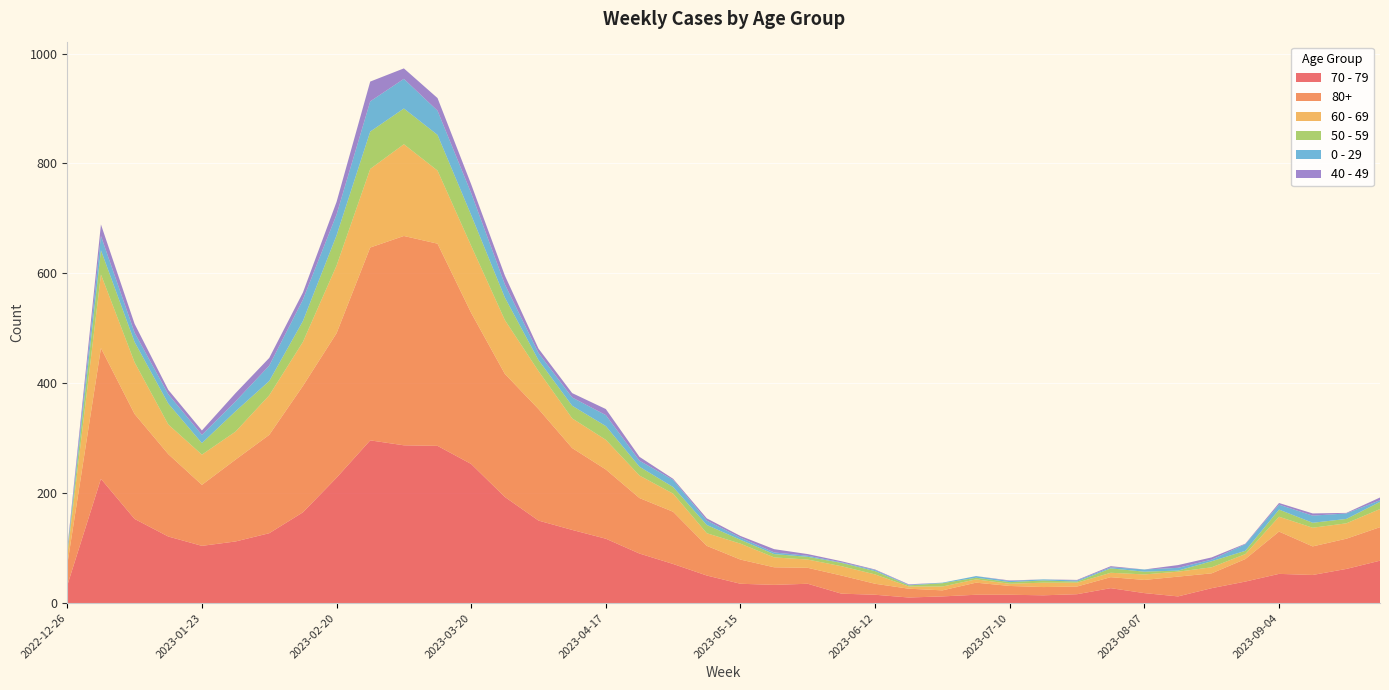

Reading left to right, transcribe all the data shown in this chart.

70 - 79: 2022-12-26=32	2023-01-02=226	2023-01-09=153	2023-01-16=121	2023-01-23=104	2023-01-30=112	2023-02-06=127	2023-02-13=165	2023-02-20=228	2023-02-27=296	2023-03-06=287	2023-03-13=286	2023-03-20=253	2023-03-27=193	2023-04-03=150	2023-04-10=133	2023-04-17=117	2023-04-24=90	2023-05-01=71	2023-05-08=50	2023-05-15=35	2023-05-22=33	2023-05-29=35	2023-06-05=17	2023-06-12=15	2023-06-19=10	2023-06-26=12	2023-07-03=15	2023-07-10=15	2023-07-17=14	2023-07-24=16	2023-07-31=27	2023-08-07=18	2023-08-14=12	2023-08-21=27	2023-08-28=39	2023-09-04=53	2023-09-11=51	2023-09-18=62	2023-09-25=77
80+: 2022-12-26=38	2023-01-02=238	2023-01-09=191	2023-01-16=150	2023-01-23=111	2023-01-30=149	2023-02-06=179	2023-02-13=230	2023-02-20=263	2023-02-27=351	2023-03-06=381	2023-03-13=368	2023-03-20=275	2023-03-27=224	2023-04-03=203	2023-04-10=149	2023-04-17=126	2023-04-24=101	2023-05-01=95	2023-05-08=54	2023-05-15=44	2023-05-22=32	2023-05-29=29	2023-06-05=33	2023-06-12=20	2023-06-19=16	2023-06-26=11	2023-07-03=22	2023-07-10=16	2023-07-17=15	2023-07-24=14	2023-07-31=20	2023-08-07=24	2023-08-14=36	2023-08-21=27	2023-08-28=41	2023-09-04=77	2023-09-11=52	2023-09-18=55	2023-09-25=61
60 - 69: 2022-12-26=16	2023-01-02=134	2023-01-09=94	2023-01-16=54	2023-01-23=55	2023-01-30=51	2023-02-06=72	2023-02-13=80	2023-02-20=123	2023-02-27=143	2023-03-06=167	2023-03-13=133	2023-03-20=122	2023-03-27=98	2023-04-03=69	2023-04-10=54	2023-04-17=54	2023-04-24=41	2023-05-01=33	2023-05-08=23	2023-05-15=29	2023-05-22=18	2023-05-29=15	2023-06-05=17	2023-06-12=17	2023-06-19=4	2023-06-26=7	2023-07-03=6	2023-07-10=4	2023-07-17=8	2023-07-24=7	2023-07-31=8	2023-08-07=10	2023-08-14=9	2023-08-21=11	2023-08-28=9	2023-09-04=27	2023-09-11=34	2023-09-18=28	2023-09-25=33
50 - 59: 2022-12-26=5	2023-01-02=44	2023-01-09=37	2023-01-16=38	2023-01-23=21	2023-01-30=37	2023-02-06=26	2023-02-13=38	2023-02-20=55	2023-02-27=68	2023-03-06=65	2023-03-13=65	2023-03-20=56	2023-03-27=41	2023-04-03=20	2023-04-10=23	2023-04-17=25	2023-04-24=16	2023-05-01=12	2023-05-08=15	2023-05-15=7	2023-05-22=6	2023-05-29=5	2023-06-05=6	2023-06-12=6	2023-06-19=2	2023-06-26=6	2023-07-03=3	2023-07-10=3	2023-07-17=4	2023-07-24=2	2023-07-31=8	2023-08-07=5	2023-08-14=2	2023-08-21=11	2023-08-28=6	2023-09-04=13	2023-09-11=9	2023-09-18=8	2023-09-25=13
0 - 29: 2022-12-26=4	2023-01-02=26	2023-01-09=17	2023-01-16=17	2023-01-23=15	2023-01-30=18	2023-02-06=28	2023-02-13=39	2023-02-20=38	2023-02-27=55	2023-03-06=54	2023-03-13=44	2023-03-20=40	2023-03-27=24	2023-04-03=13	2023-04-10=15	2023-04-17=20	2023-04-24=11	2023-05-01=13	2023-05-08=8	2023-05-15=4	2023-05-22=3	2023-05-29=2	2023-06-05=1	2023-06-12=2	2023-06-19=1	2023-06-26=1	2023-07-03=3	2023-07-10=2	2023-07-17=2	2023-07-24=2	2023-07-31=2	2023-08-07=4	2023-08-14=5	2023-08-21=3	2023-08-28=12	2023-09-04=9	2023-09-11=13	2023-09-18=10	2023-09-25=3
40 - 49: 2022-12-26=4	2023-01-02=21	2023-01-09=16	2023-01-16=8	2023-01-23=8	2023-01-30=15	2023-02-06=14	2023-02-13=13	2023-02-20=23	2023-02-27=36	2023-03-06=19	2023-03-13=23	2023-03-20=16	2023-03-27=16	2023-04-03=8	2023-04-10=8	2023-04-17=11	2023-04-24=7	2023-05-01=2	2023-05-08=4	2023-05-15=3	2023-05-22=6	2023-05-29=3	2023-06-05=2	2023-06-12=1	2023-06-19=1	2023-06-26=0	2023-07-03=0	2023-07-10=1	2023-07-17=0	2023-07-24=1	2023-07-31=2	2023-08-07=0	2023-08-14=5	2023-08-21=4	2023-08-28=1	2023-09-04=3	2023-09-11=4	2023-09-18=1	2023-09-25=5